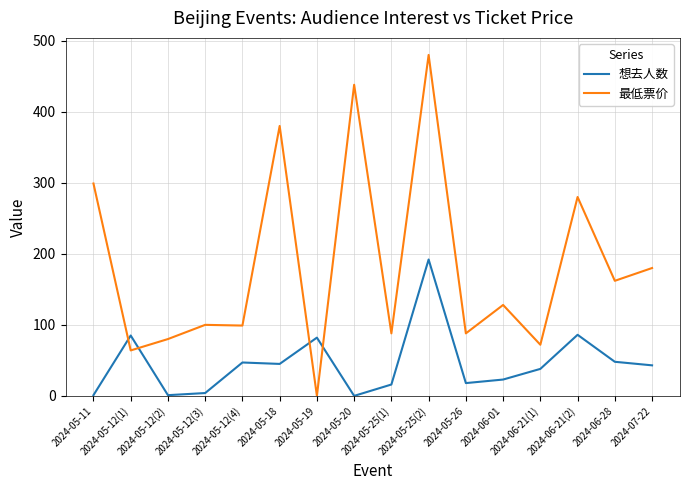

List the series in order of their peak value, lowest first.

想去人数, 最低票价